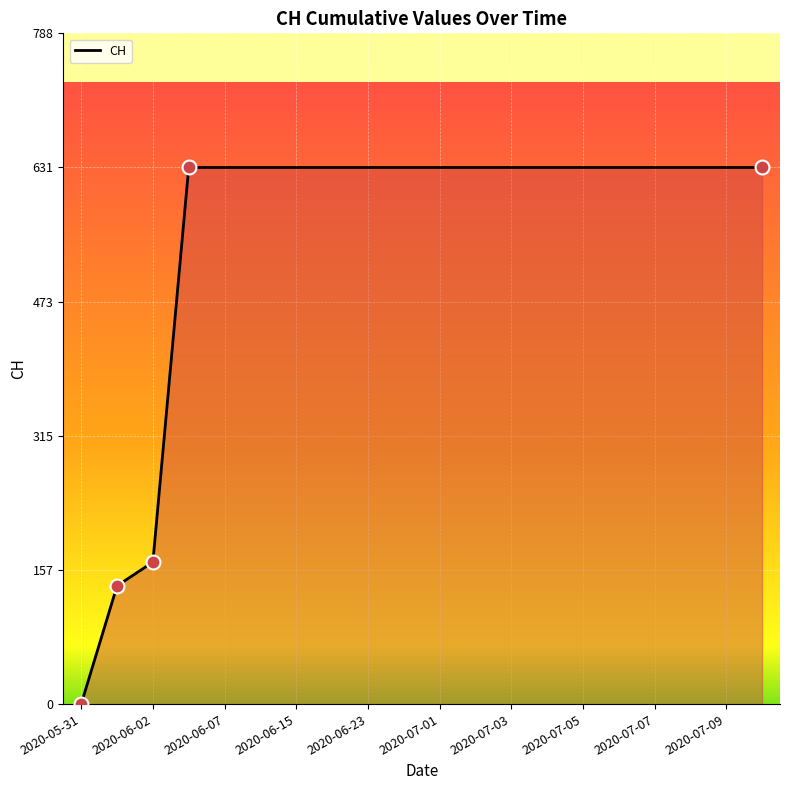

What is the difference between the maximum and second lowest values?

492